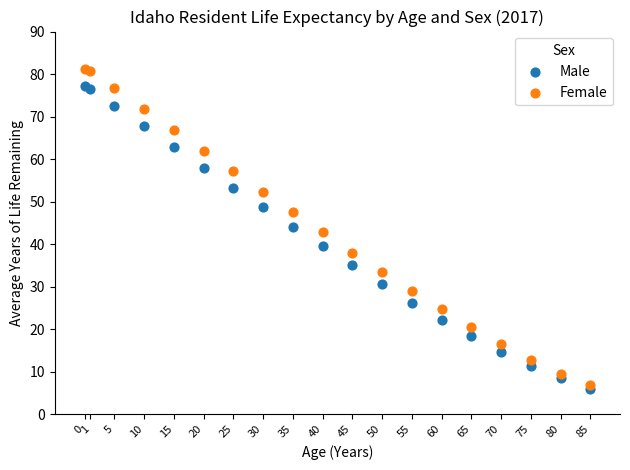

Which series has the largest Y range (max minus min)?

Female